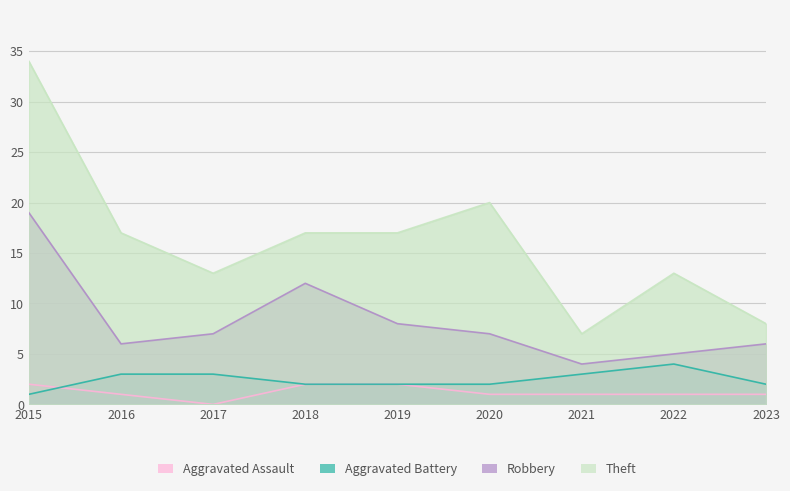

True or false: Theft and Aggravated Battery intersect in this chart.

False